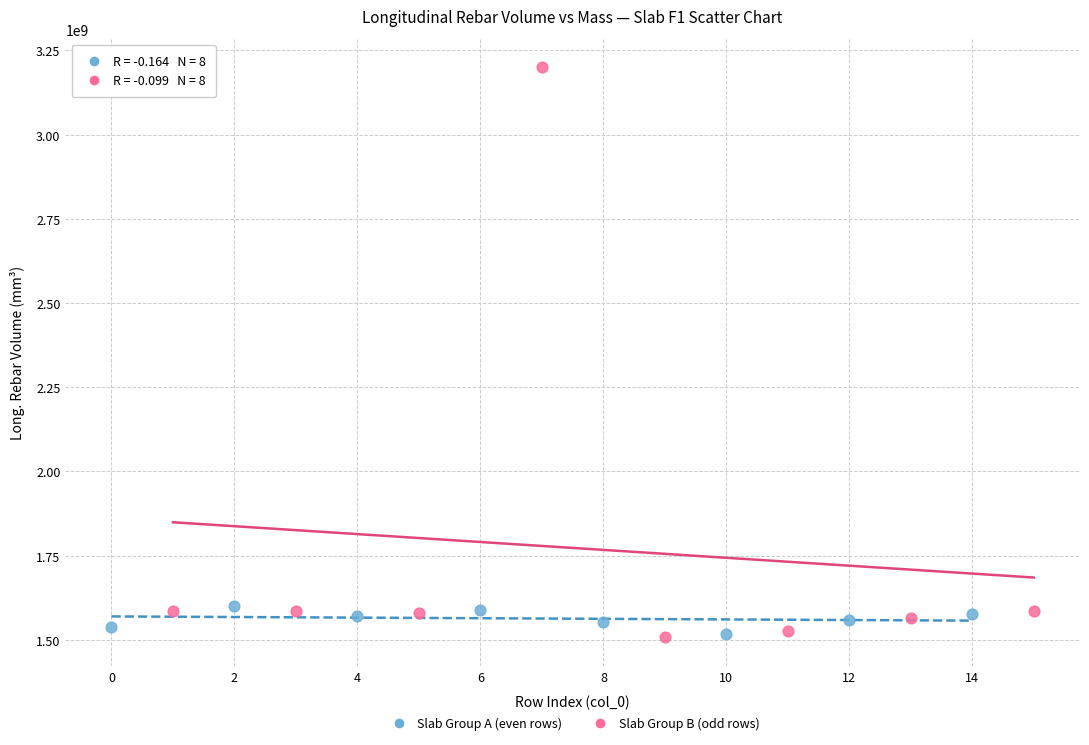

What are all the series names shown in the legend?

Slab Group A (even rows), Slab Group B (odd rows)